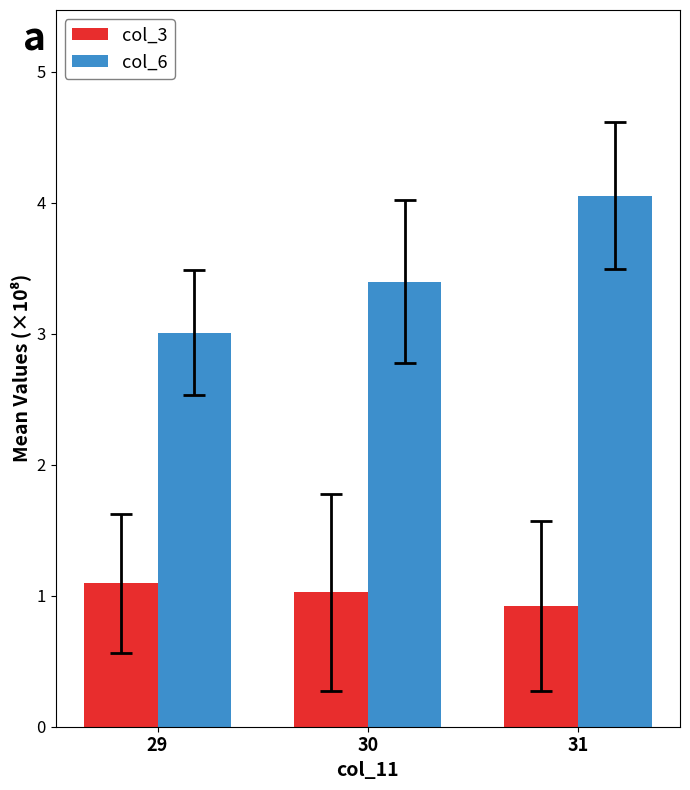

List the series in order of their peak value, lowest first.

col_3, col_6